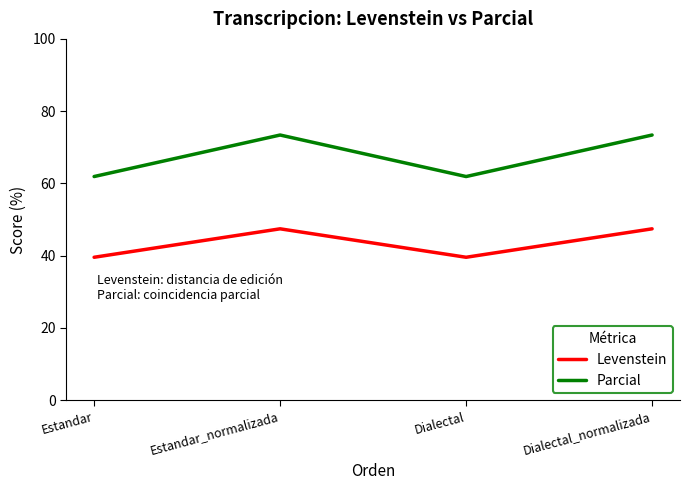

What is the maximum value shown in the chart?

73.4